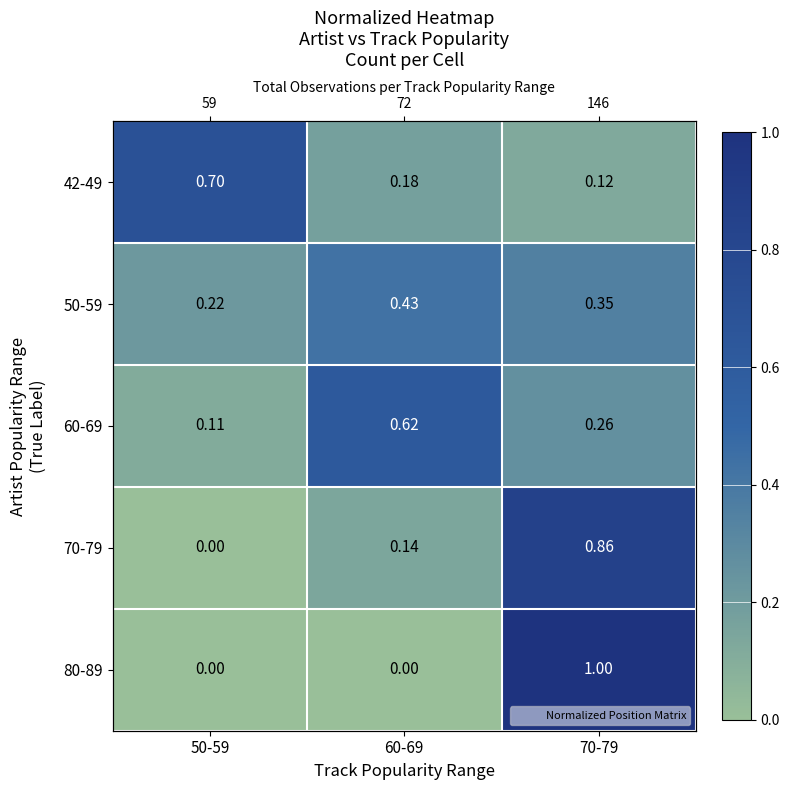

At which category is the sum across all series the highest?

70-79